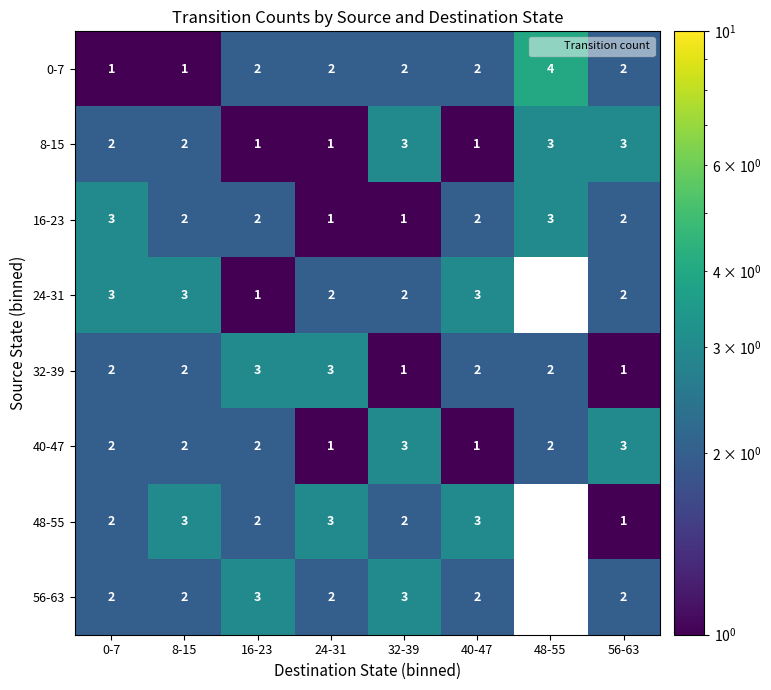

Is it true that 24-31 equals 2 at 24-31?

True